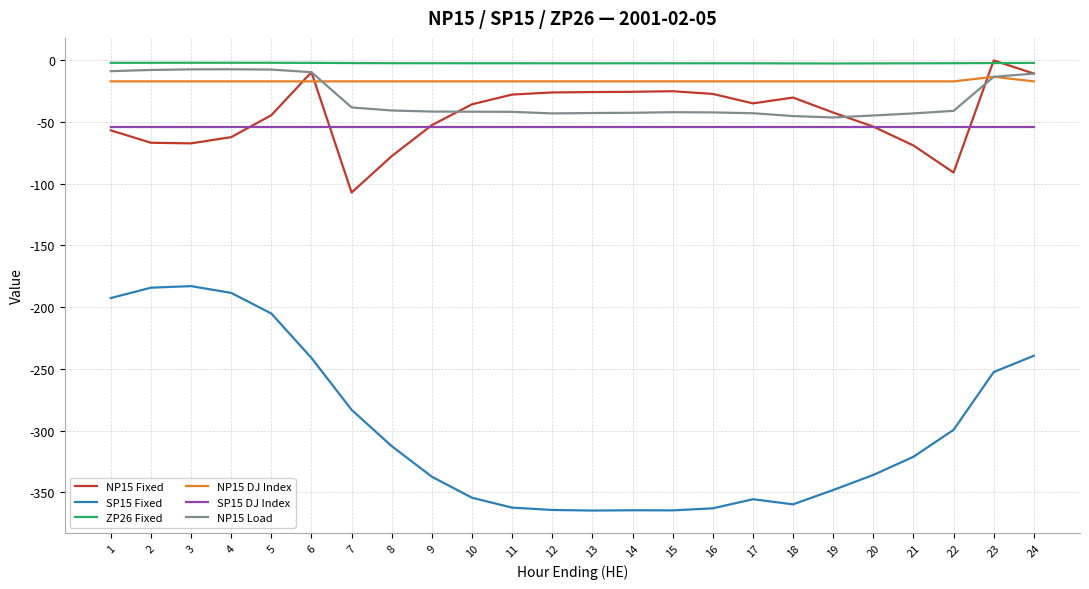

What is the smallest value displayed?

-364.9